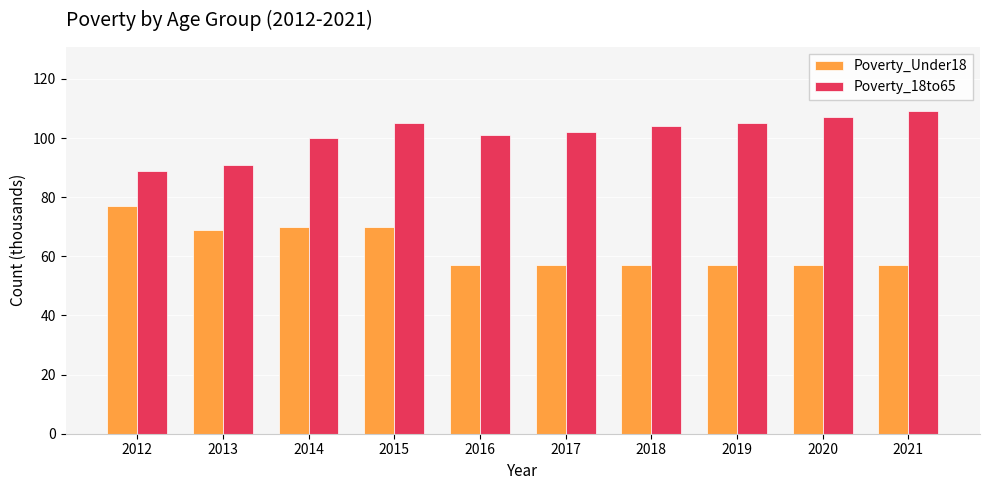

Is the value of Poverty_18to65 at 2017 greater than the value of Poverty_Under18 at 2014?

Yes